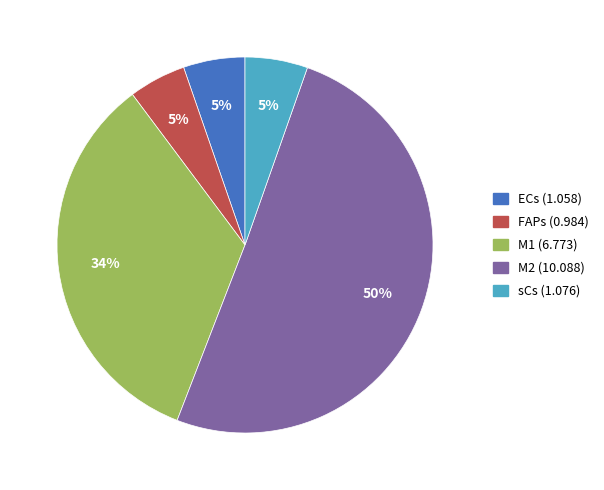

Is the sum of ECs and M1 greater than half?

No